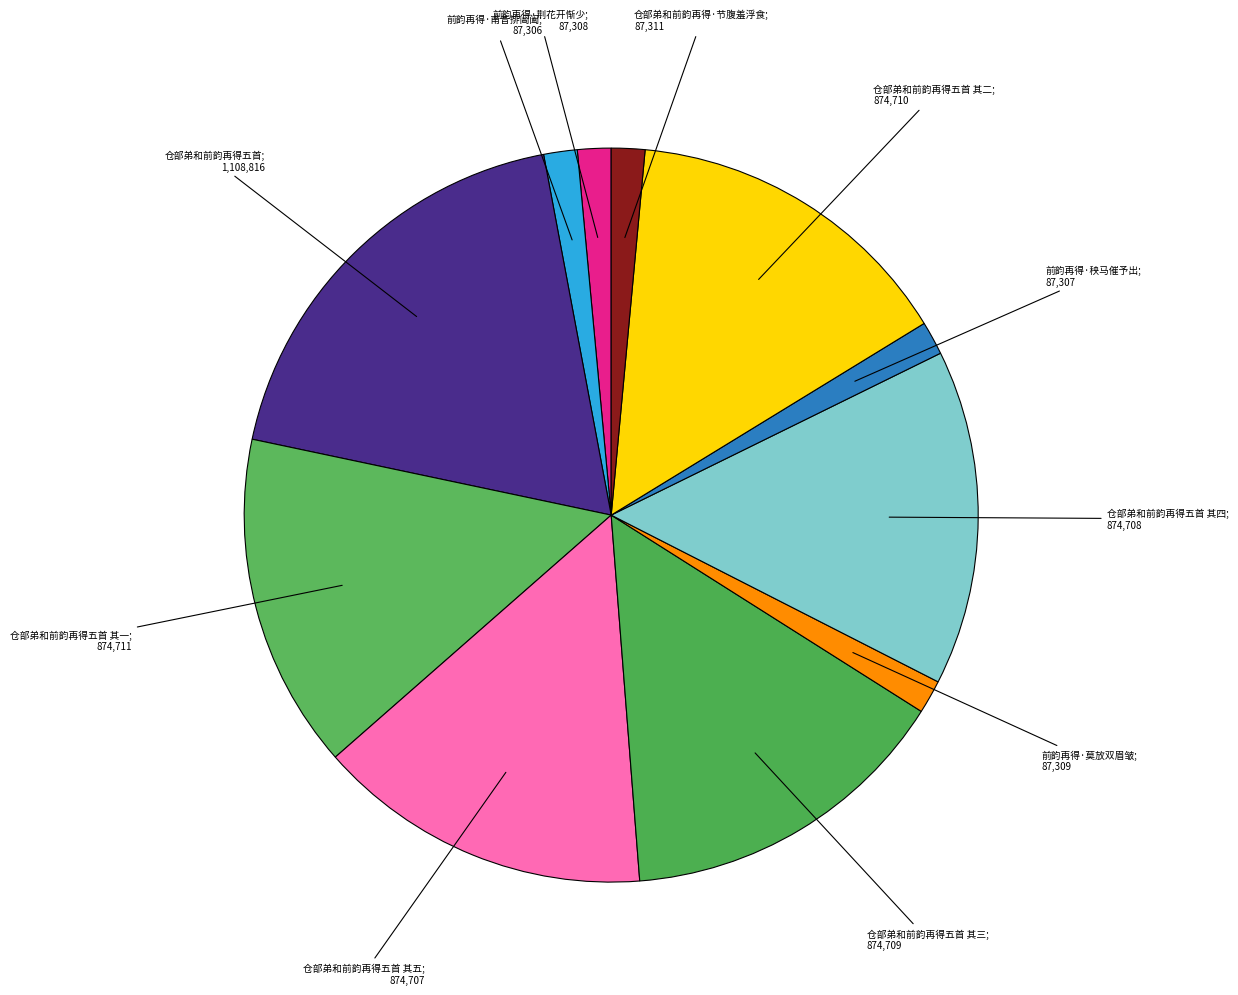

How many segments does this pie chart have?

11